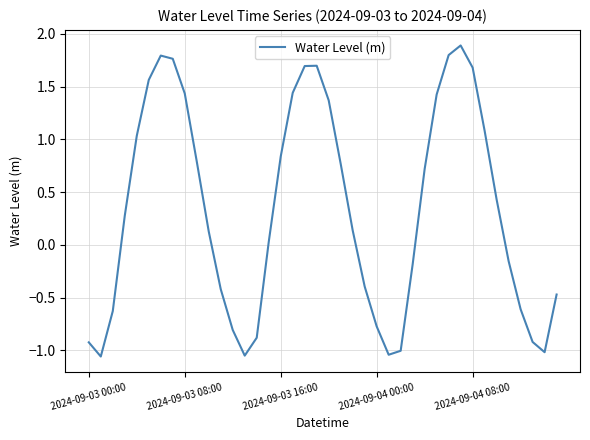

What is the maximum value shown in the chart?

1.9